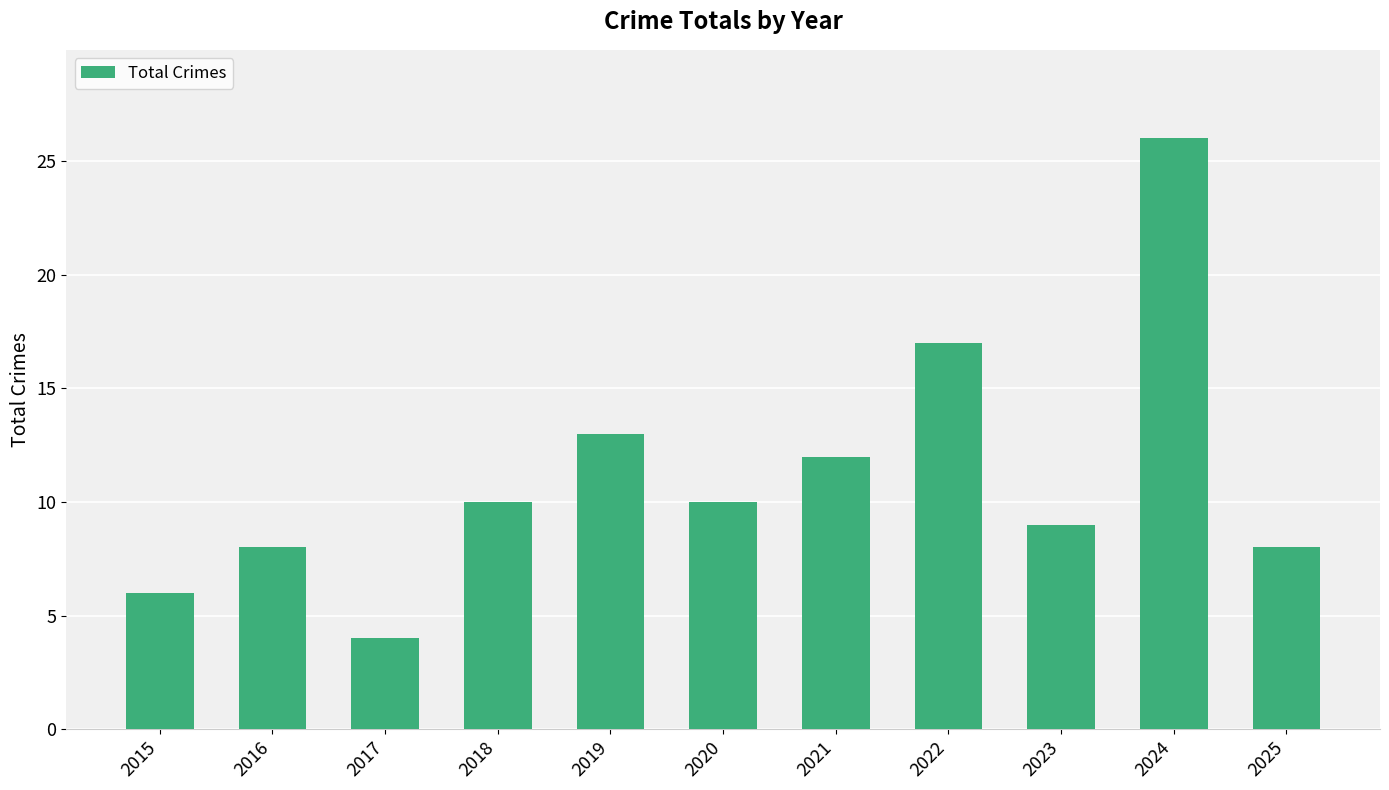

The value at 2015 is 6. True or false?

True